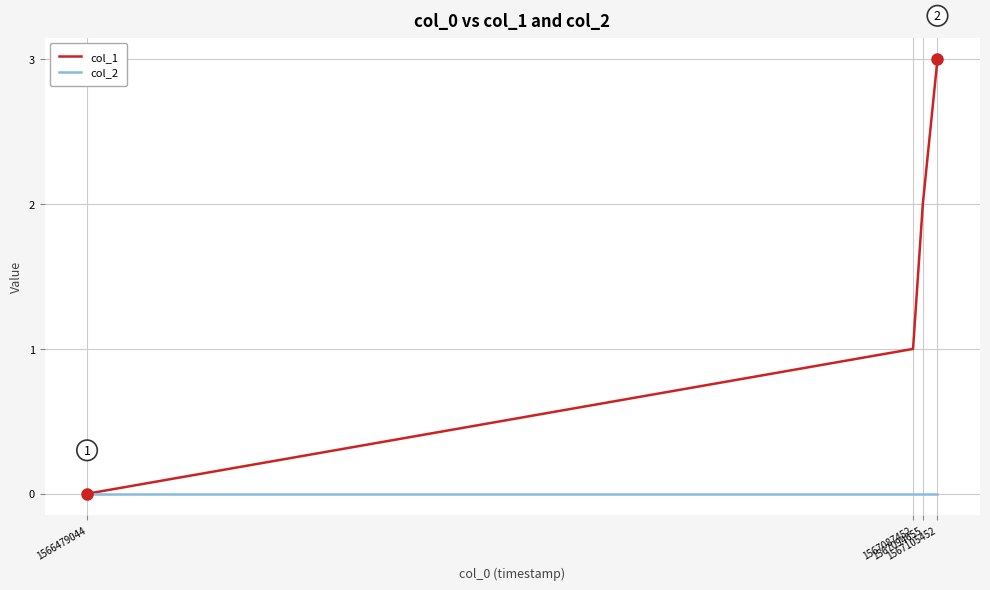

Which series has the largest total across all categories?

col_1